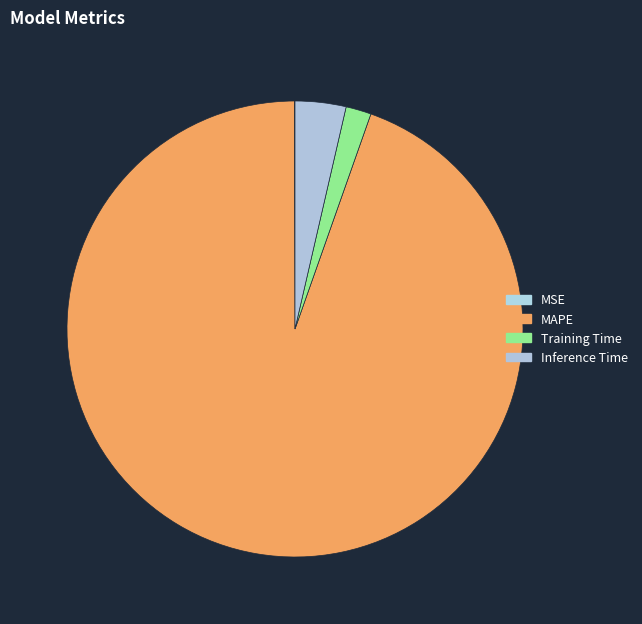

Count the number of slices in the pie.

4